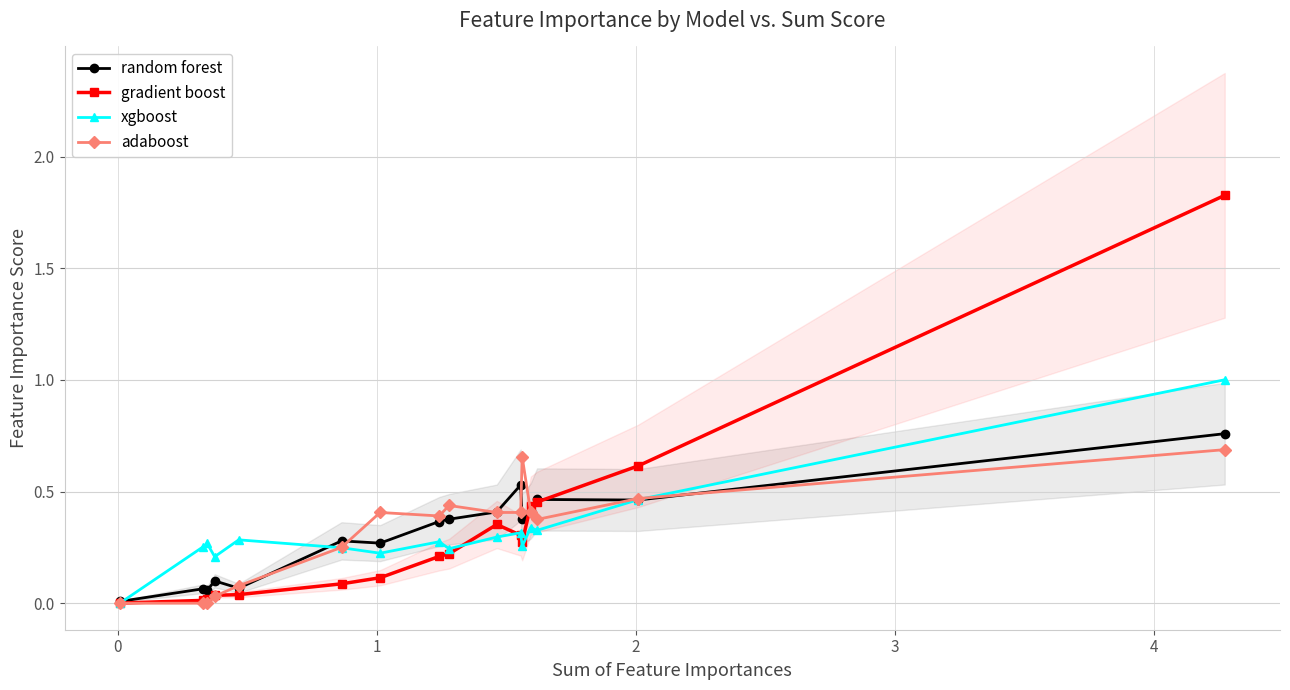

How many distinct data groups are displayed?

4